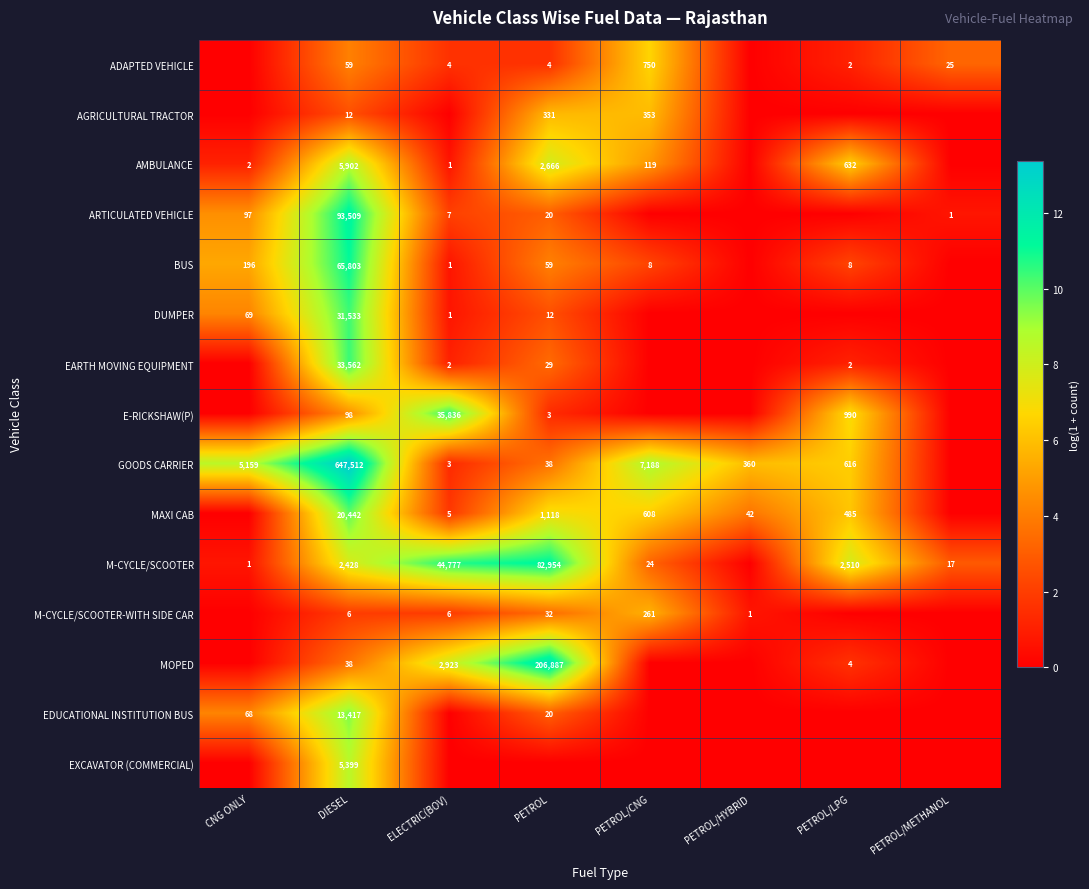

At how many categories does at least one series exceed 5?

7